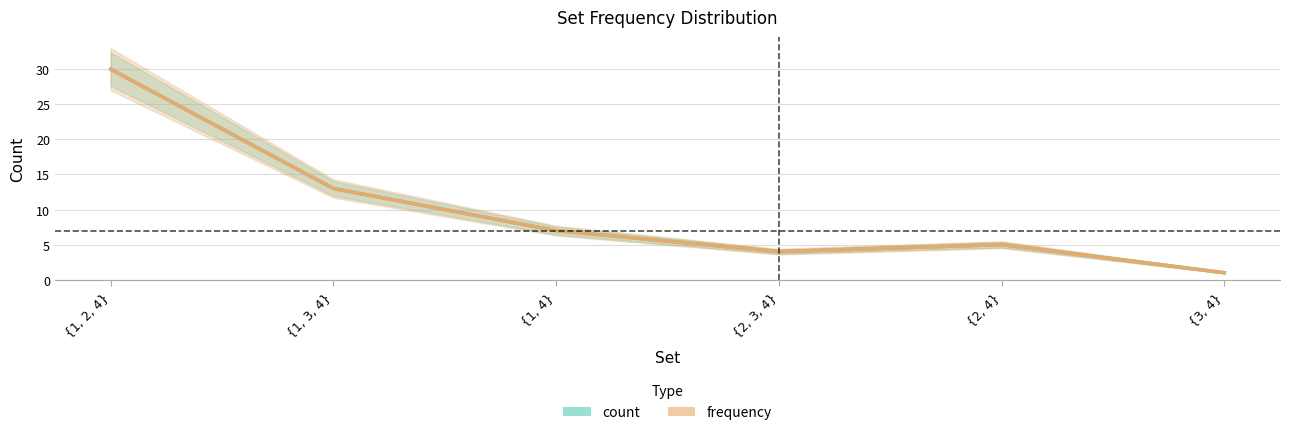

At how many categories does at least one series exceed 5?

3